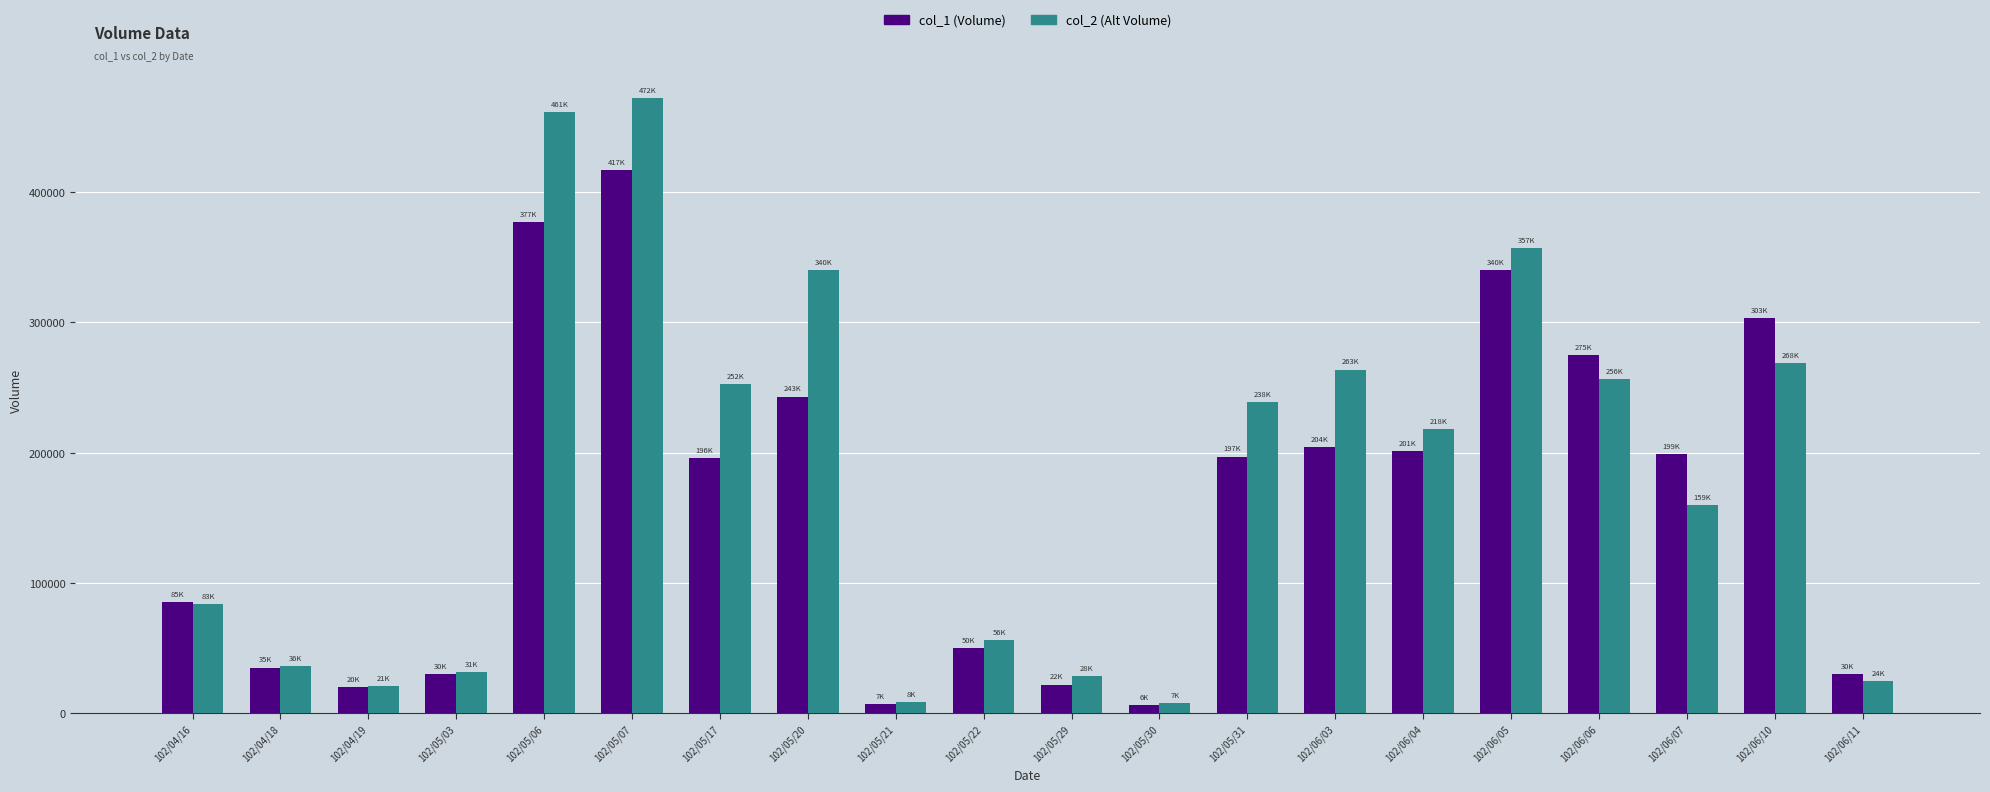

What is the spread (max minus min) of values at 102/04/16?

1500